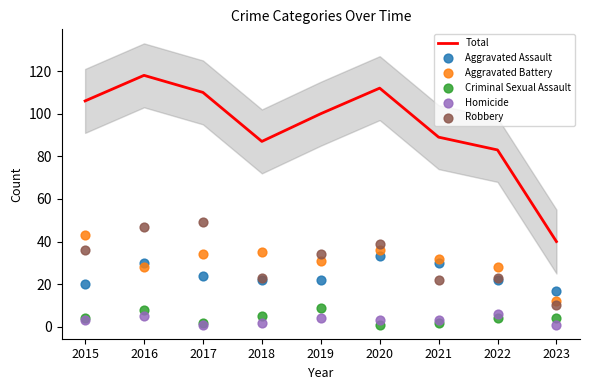

Which series has the largest total across all categories?

Total